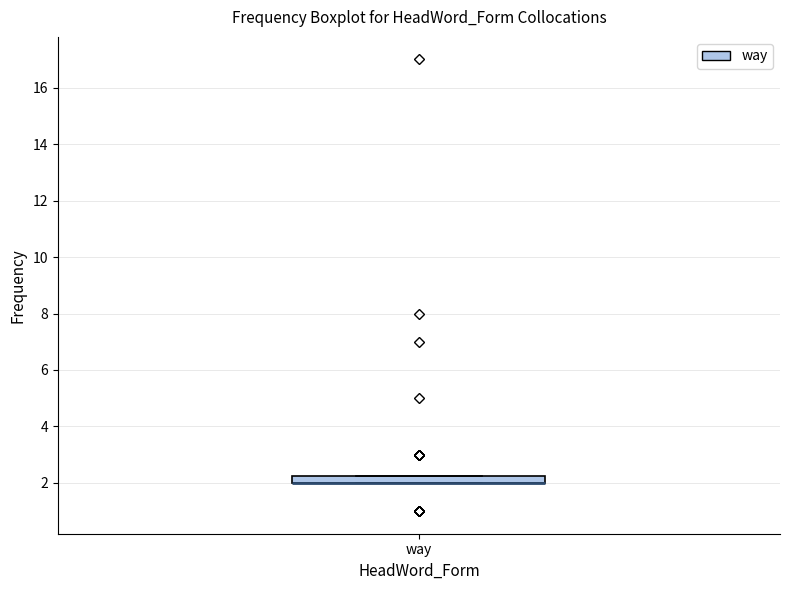

Where is the lower edge of the box for way on the y-axis? The values are not printed on the chart, so give them approximately, as read against the axis.

2.0